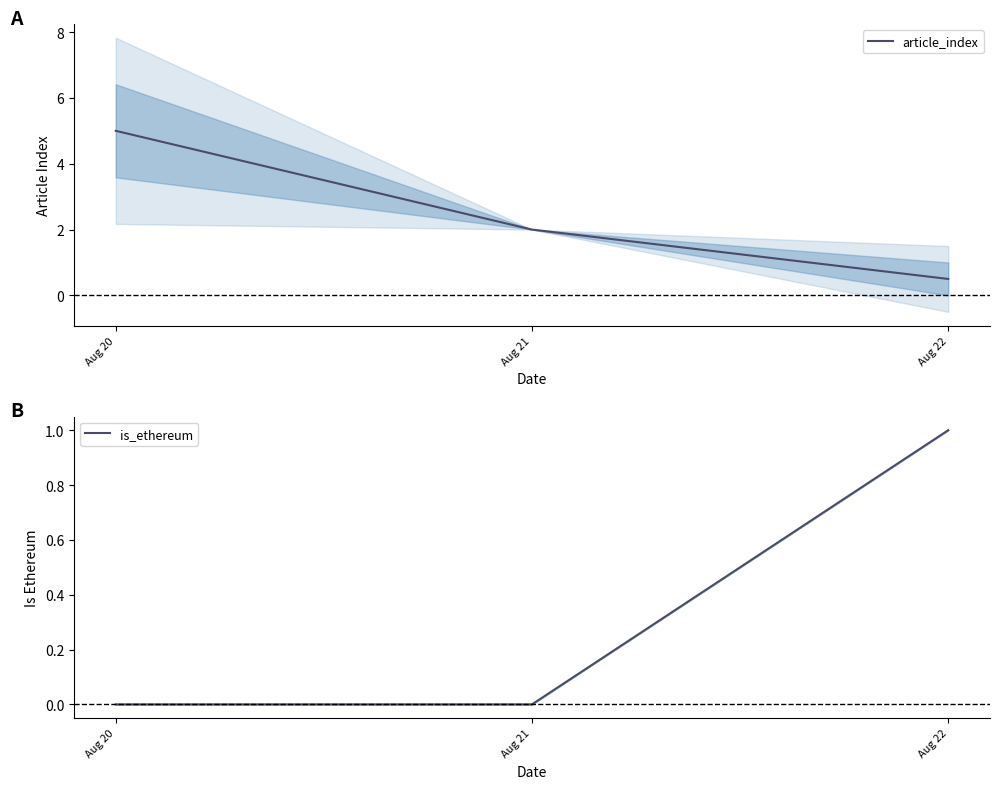

What are all the series names shown in the legend?

article_index, is_ethereum